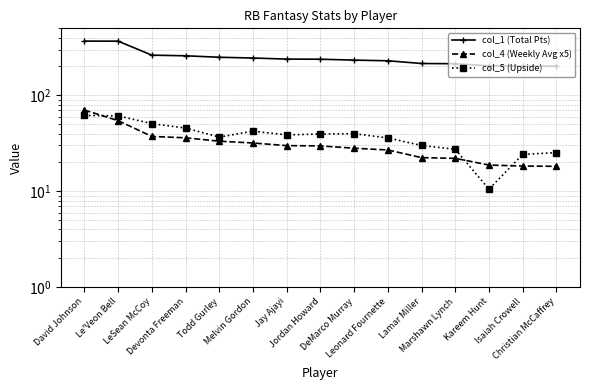

Is the value of col_4 (Weekly Avg x5) at LeSean McCoy greater than the value of col_5 (Upside) at Jordan Howard?

No